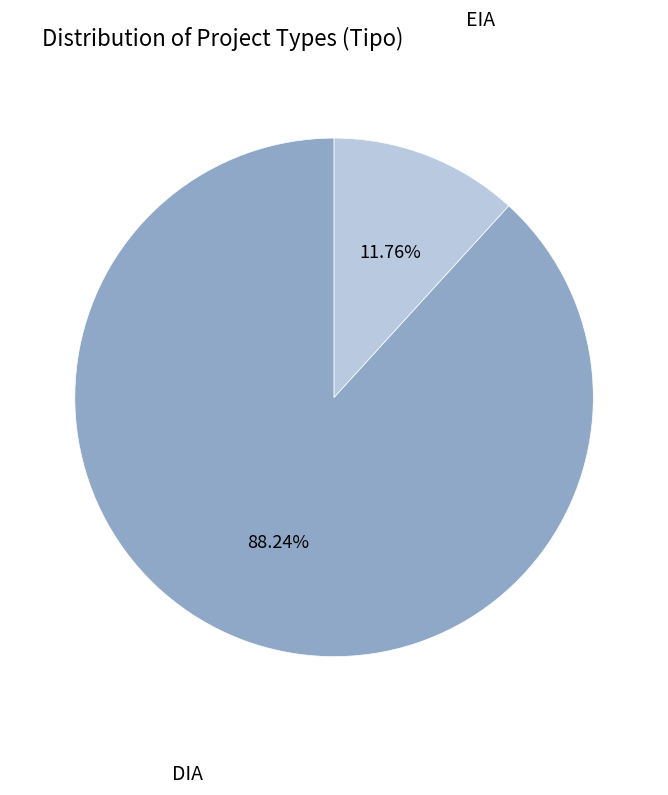

Is it true that EIA is 12% of the pie?

True